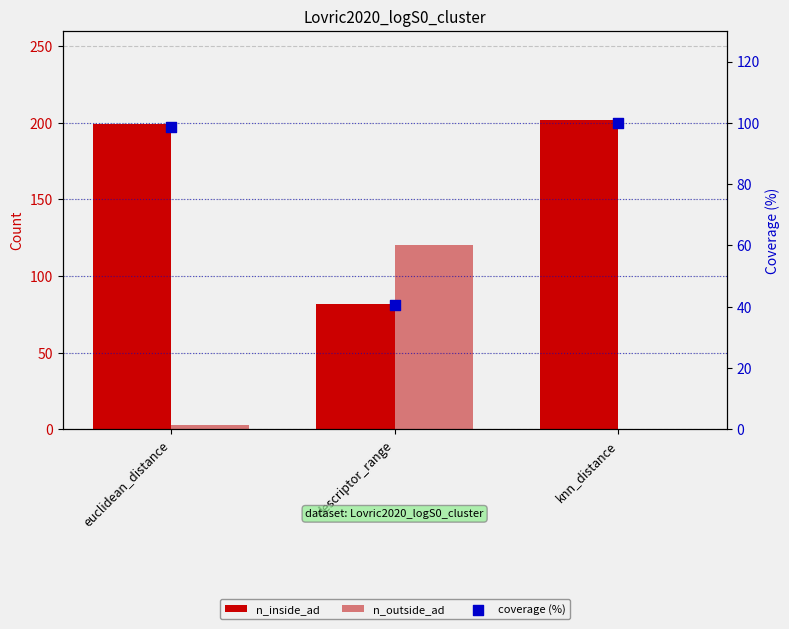

Which series reaches the maximum Y coordinate?

n_inside_ad